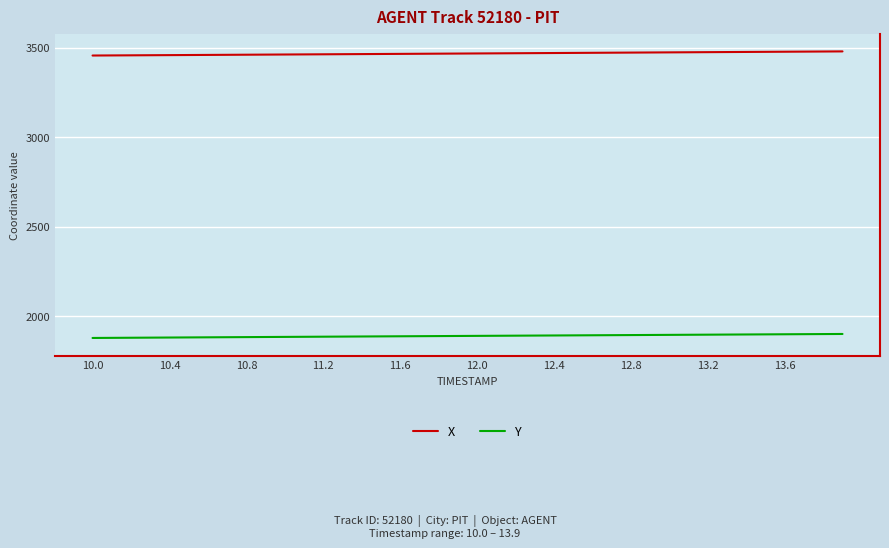

True or false: X and Y cross at least once.

False